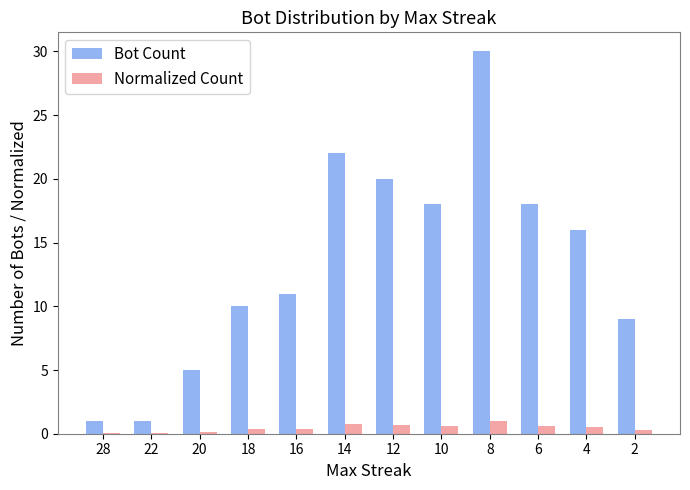

Count the number of data series in this chart.

2